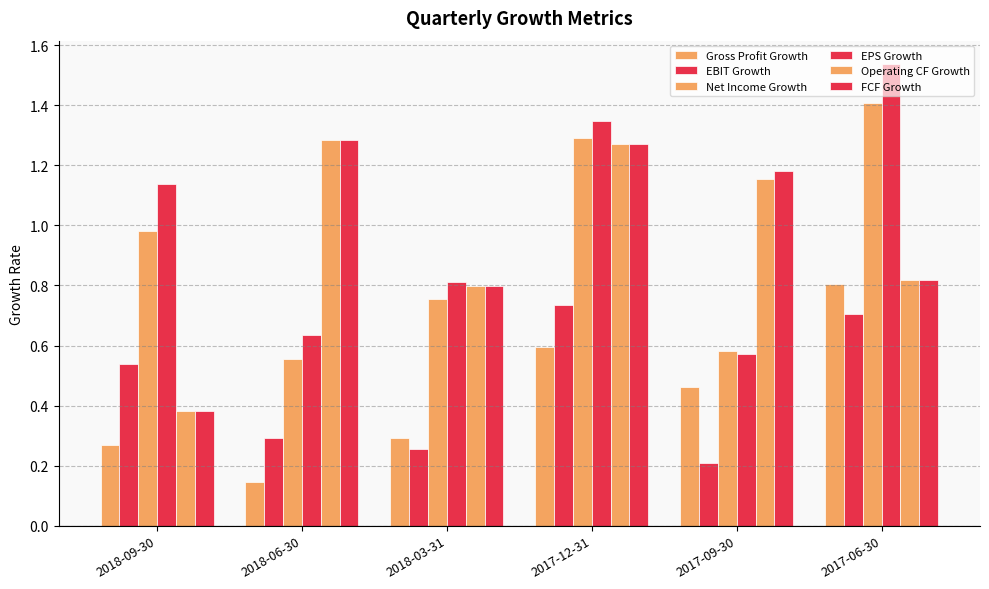

What is the smallest value displayed?

0.1